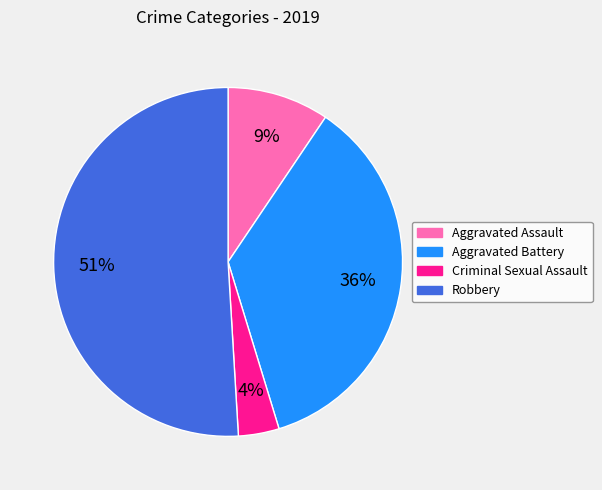

Is it true that Criminal Sexual Assault is 18% of the pie?

False